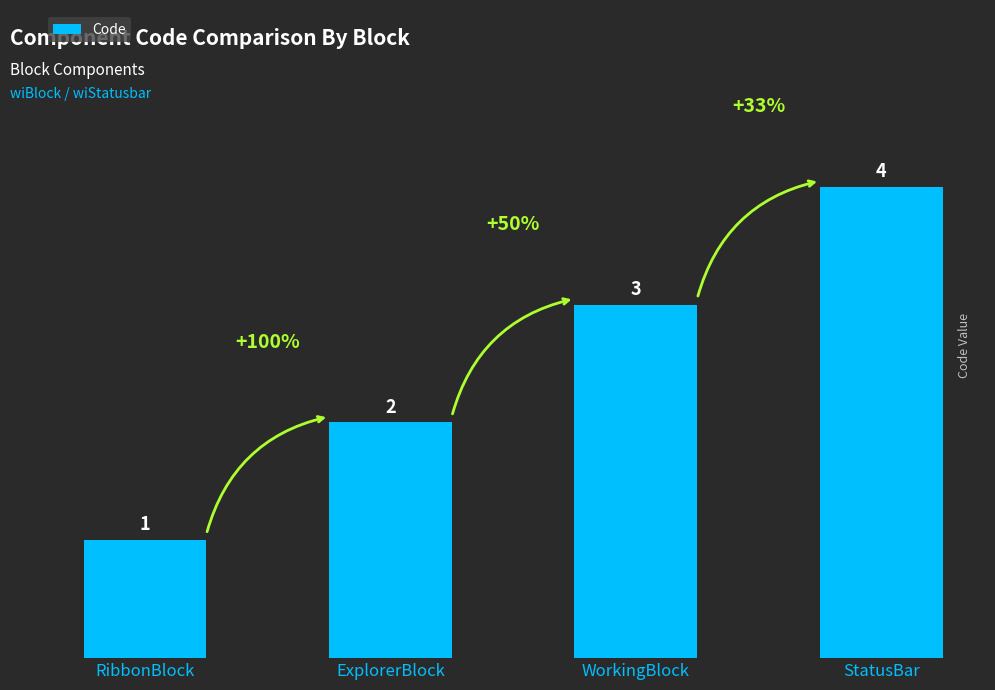

At which label is the value closest to 2?

ExplorerBlock